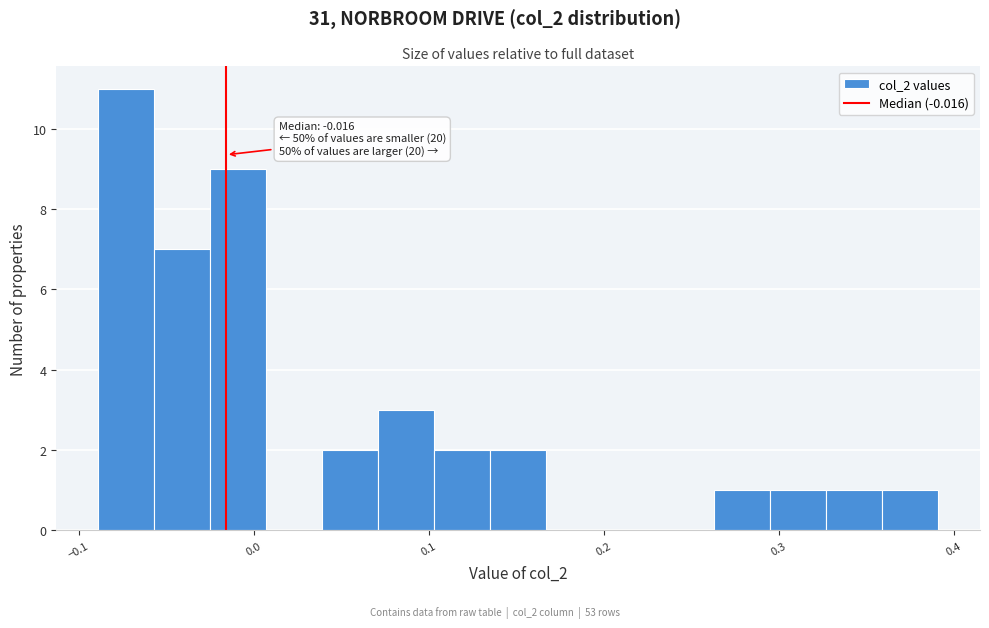

Around what value on the x-axis is the tallest bar? Give the approximate position of its centre, as read against the axis.

-0.07